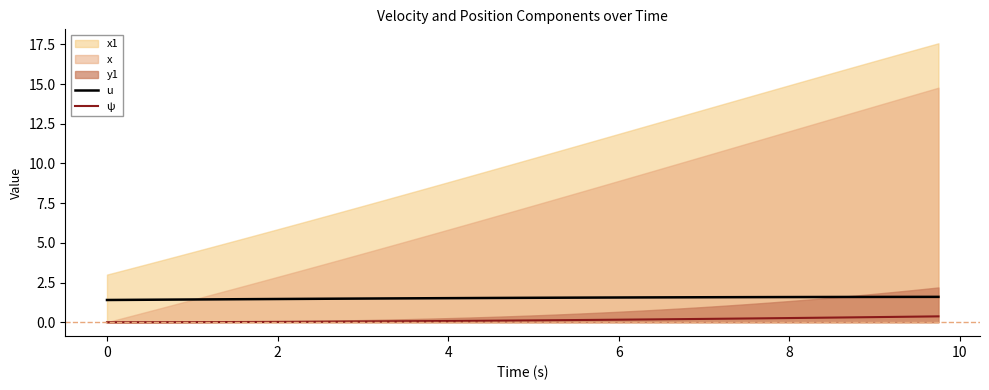

True or false: u and ψ intersect in this chart.

False